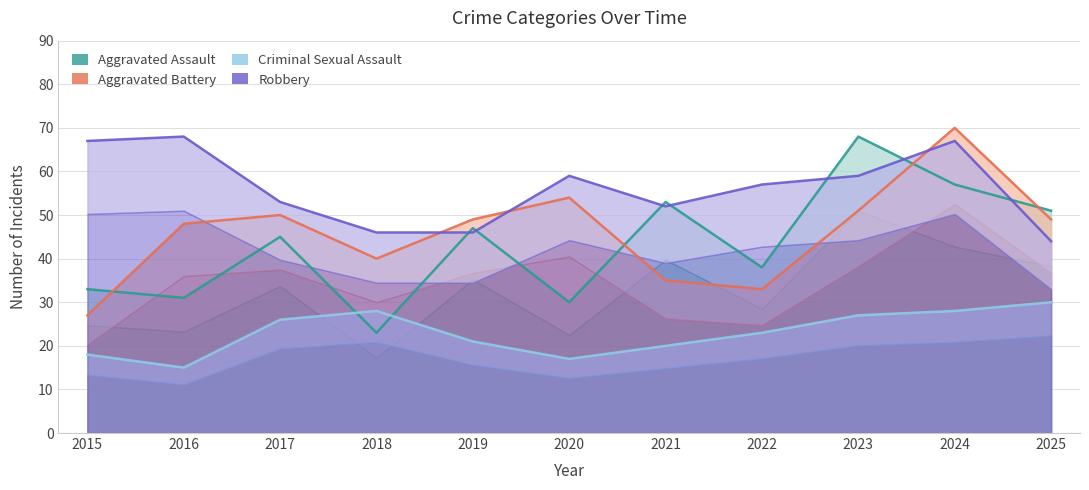

After their last crossing, which series has the higher values: Criminal Sexual Assault or Aggravated Assault?

Aggravated Assault